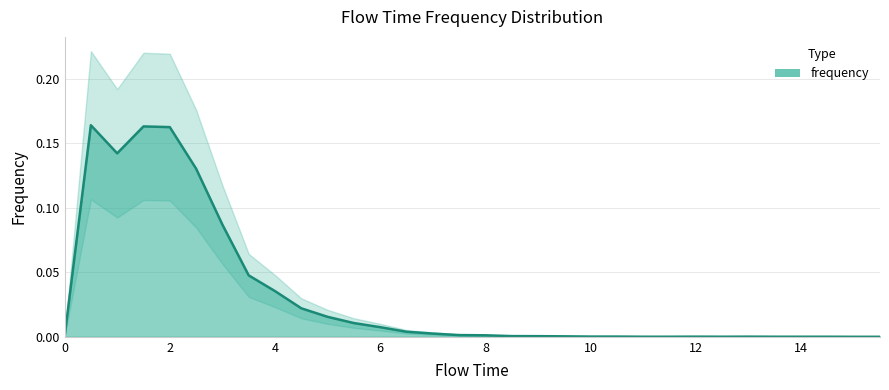

What is the difference between the maximum and minimum values?

0.2